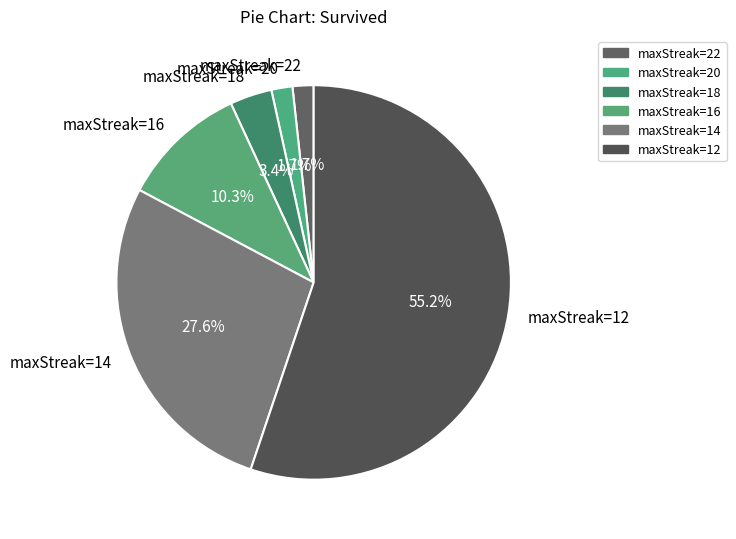

What is the largest slice in the pie chart?

maxStreak=12